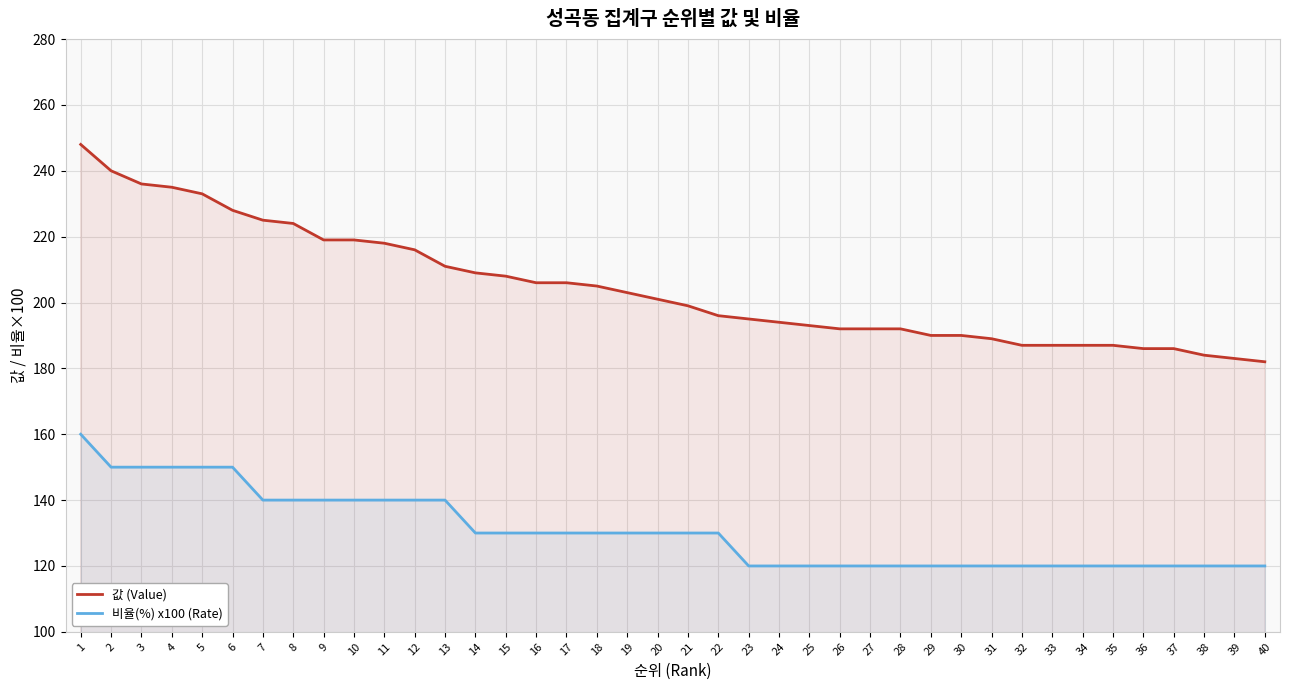

True or false: 비율(%) x100 (Rate) has more than 0 interior local peaks.

False